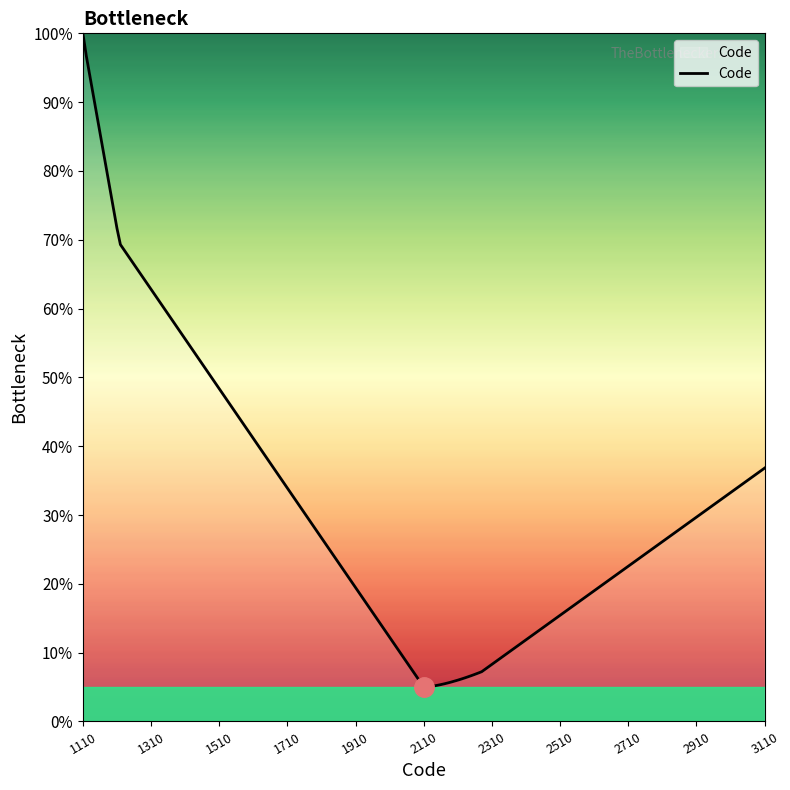

Is this an area chart (filled region under the line)?

No